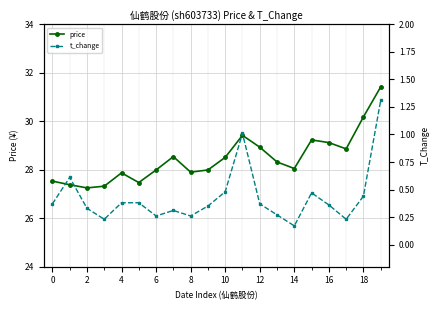

List the series in order of their peak value, highest first.

price, t_change